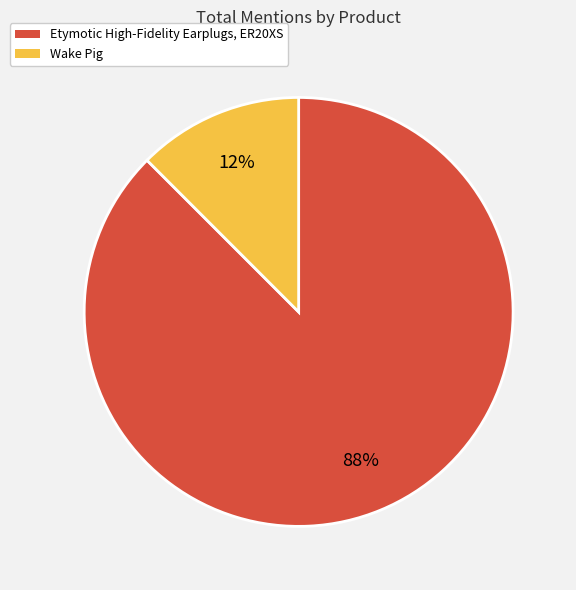

Is it true that Etymotic High-Fidelity Earplugs, ER20XS is 88% of the pie?

True